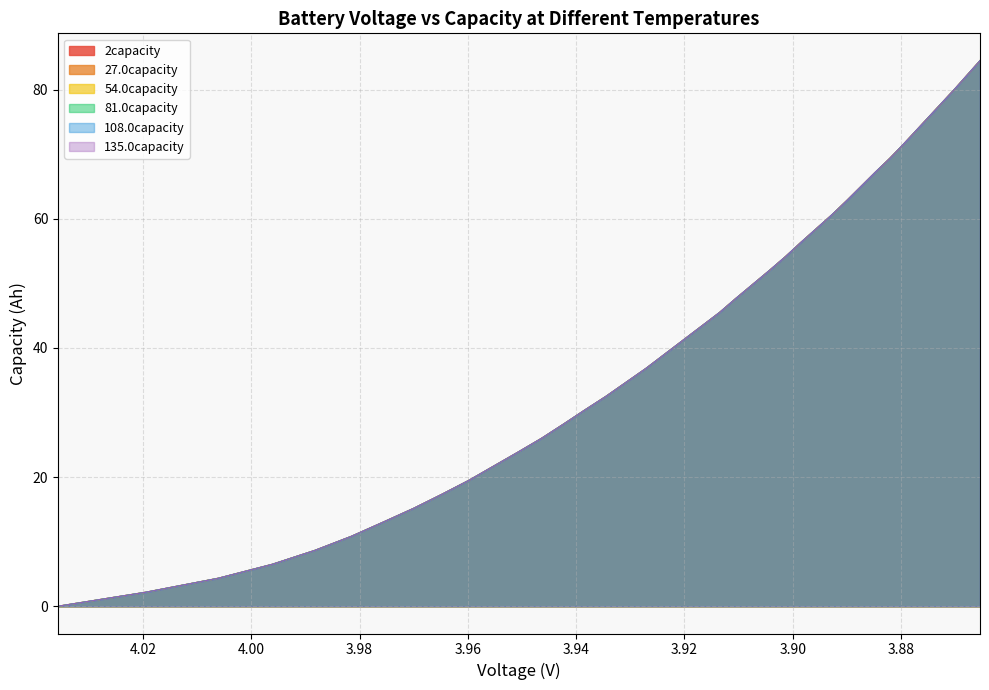

What is the maximum value shown in the chart?

84.5